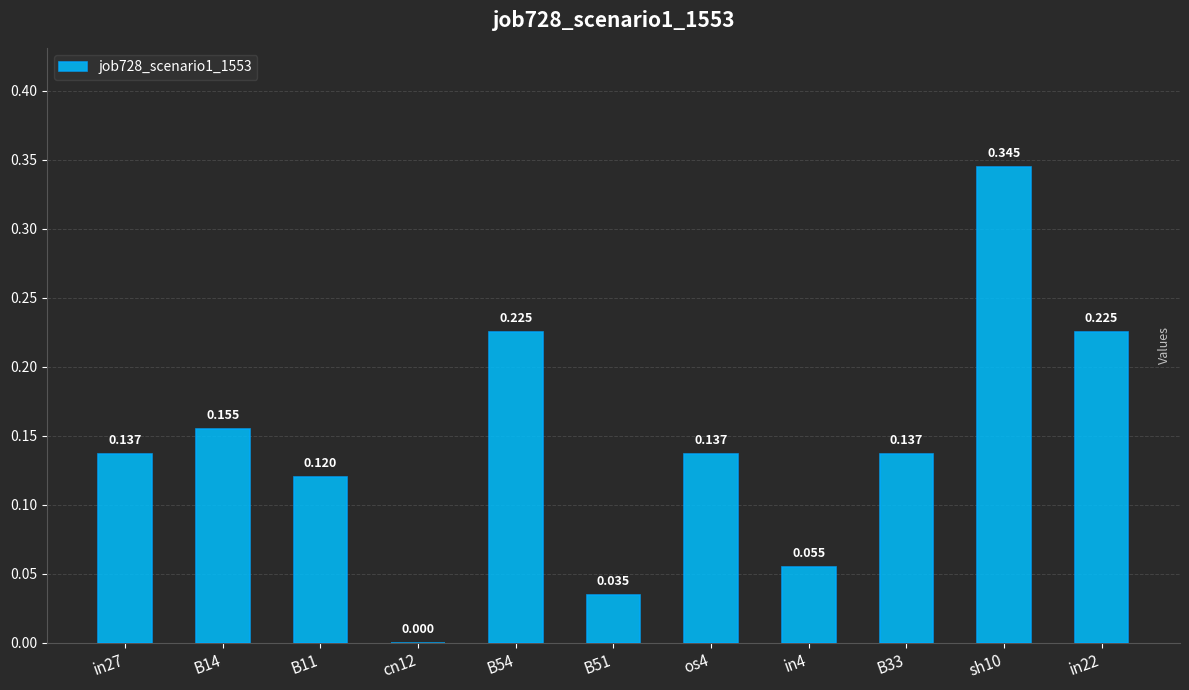

What is the difference between the maximum and minimum values?

0.3